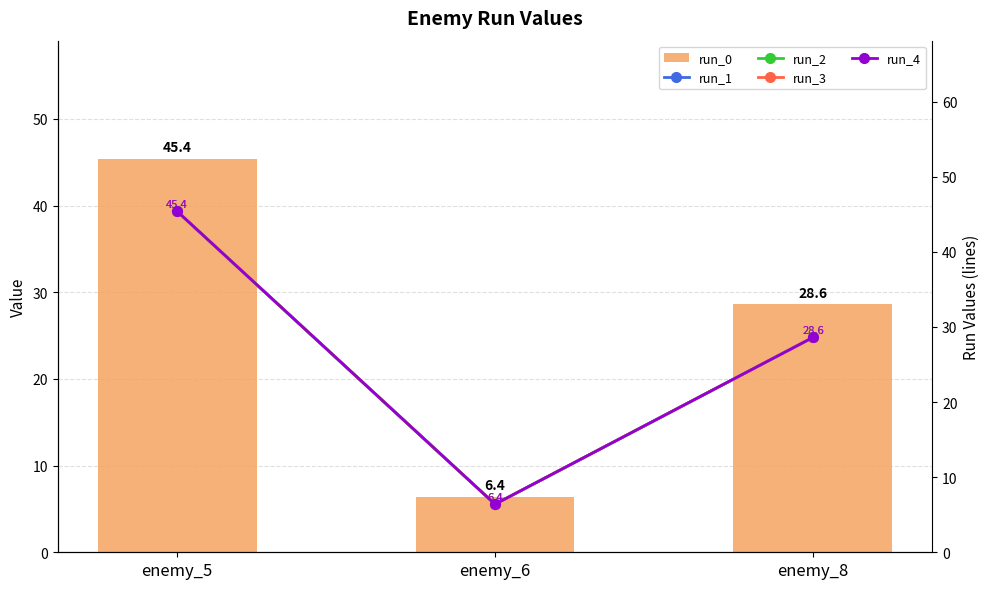

How many series are shown in this chart?

5